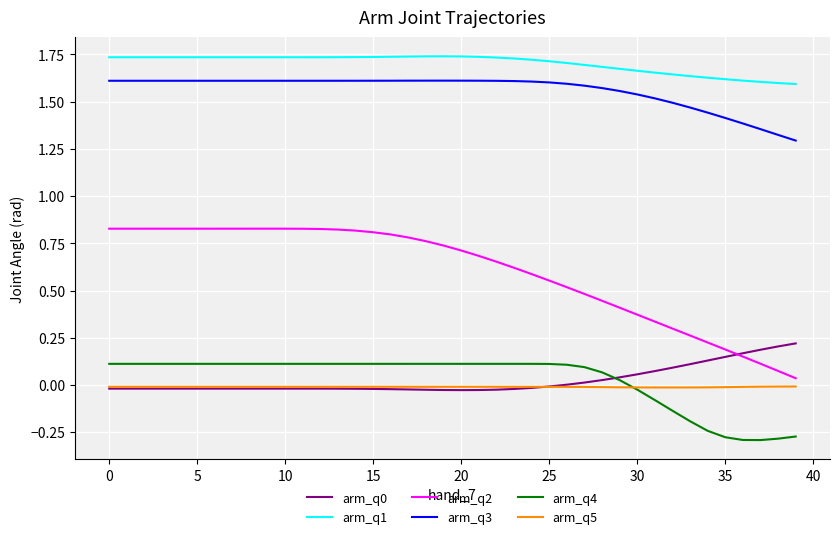

True or false: arm_q1 has more than 1 points higher than both neighbors.

True